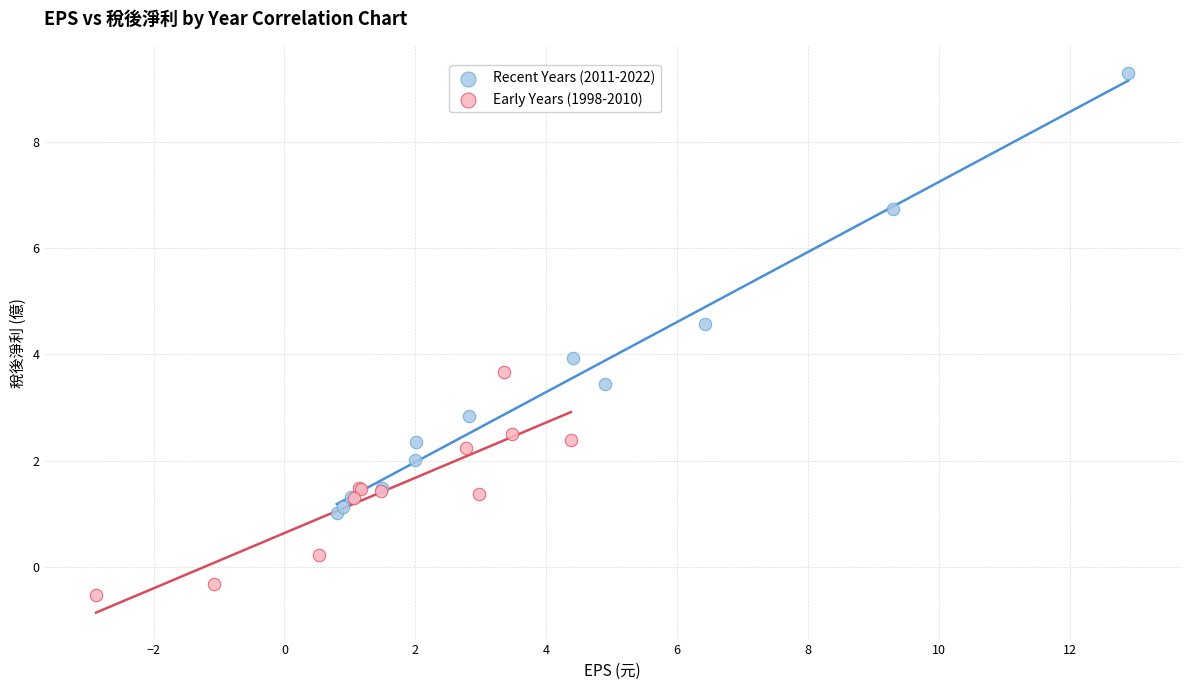

What are all the series names shown in the legend?

Recent Years (2011-2022), Early Years (1998-2010)